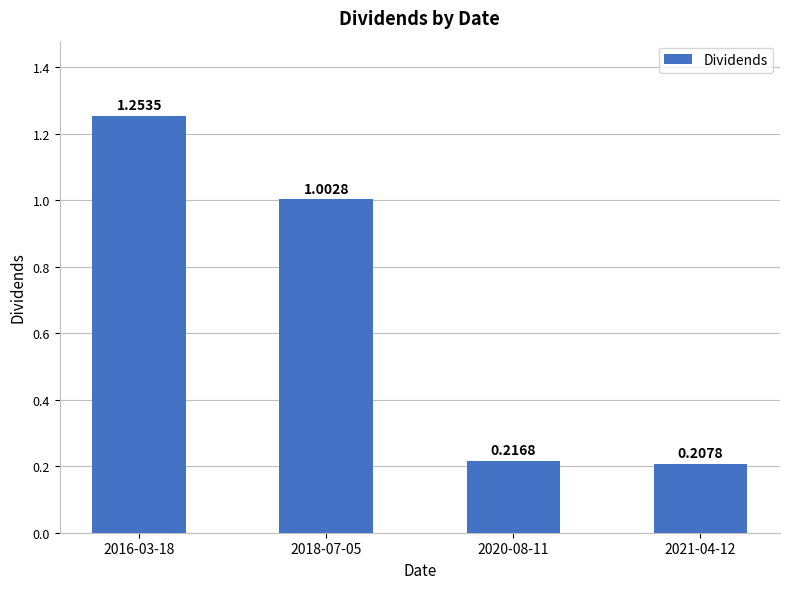

What is the difference between the maximum and minimum values?

1.0